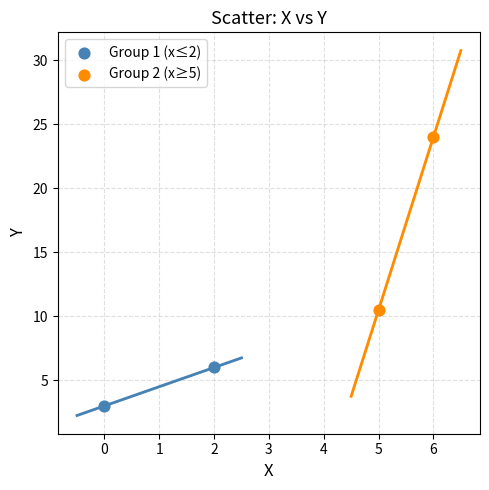

Which series reaches the maximum Y coordinate?

Group 2 (x≥5)